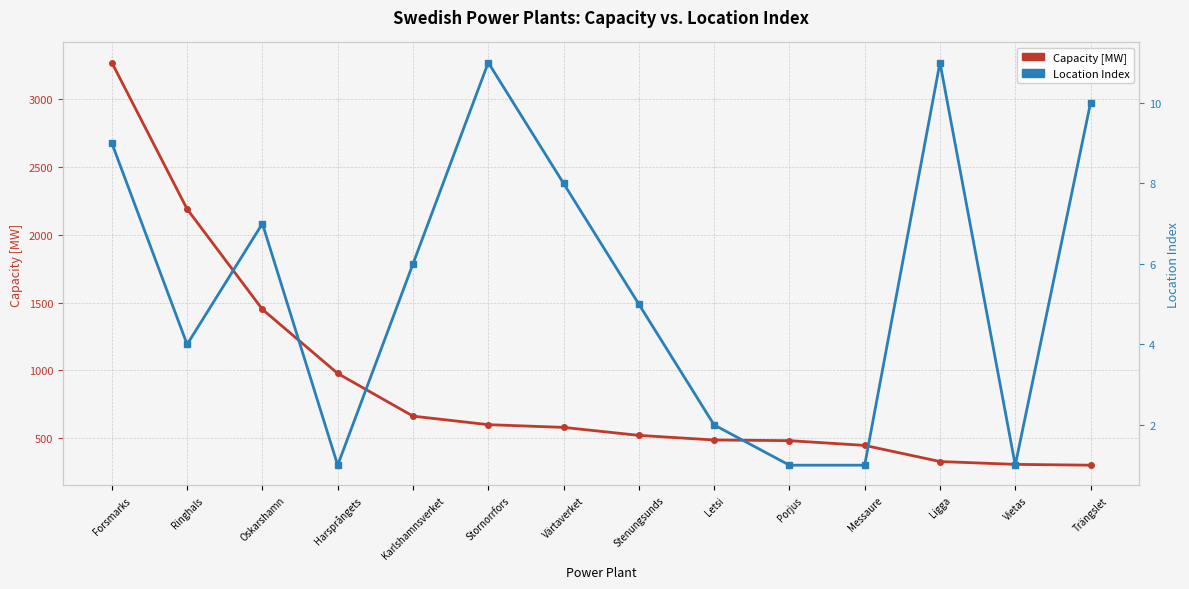

Reading left to right, extract all data points from this chart.

Capacity [MW]: Forsmarks=3271	Ringhals=2190	Oskarshamn=1450	Harsprångets=977	Karlshamnsverket=662	Stornorrfors=599	Värtaverket=579	Stenungsunds=520	Letsi=486	Porjus=481	Messaure=446	Ligga=327	Vietas=306	Trängslet=300
Location Index: Forsmarks=9	Ringhals=4	Oskarshamn=7	Harsprångets=1	Karlshamnsverket=6	Stornorrfors=11	Värtaverket=8	Stenungsunds=5	Letsi=2	Porjus=1	Messaure=1	Ligga=11	Vietas=1	Trängslet=10